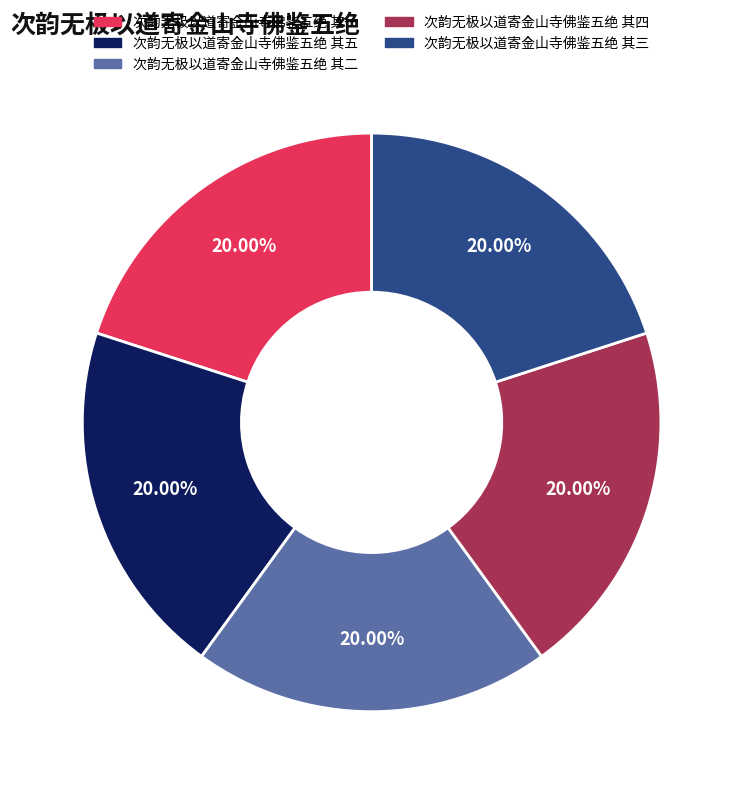

Approximately how many times larger is the value at 次韵无极以道寄金山寺佛鉴五绝 其五 compared to 次韵无极以道寄金山寺佛鉴五绝 其三?

1.0